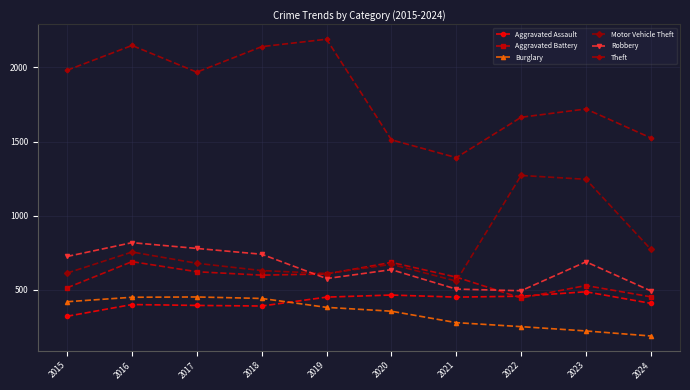

What is the difference between the maximum and second lowest values in the Burglary series?

229